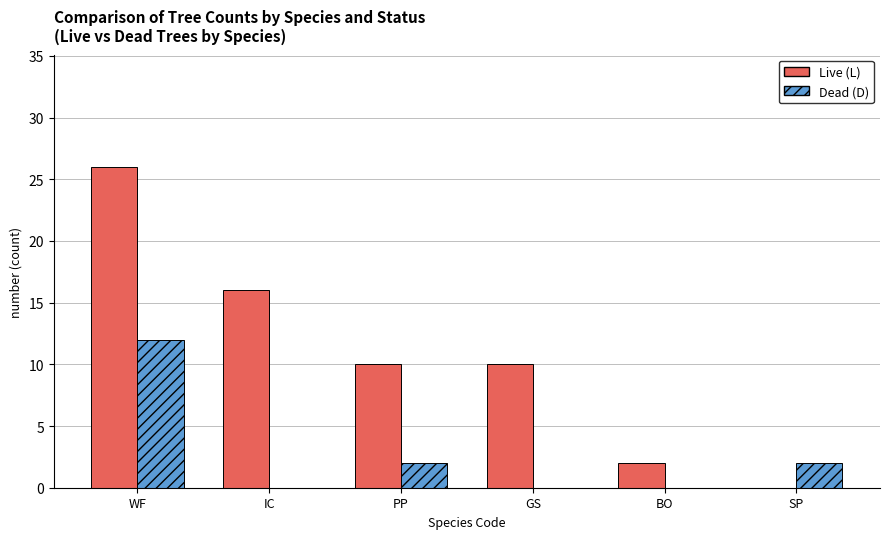

Which category has the highest value in the Dead (D) series?

WF